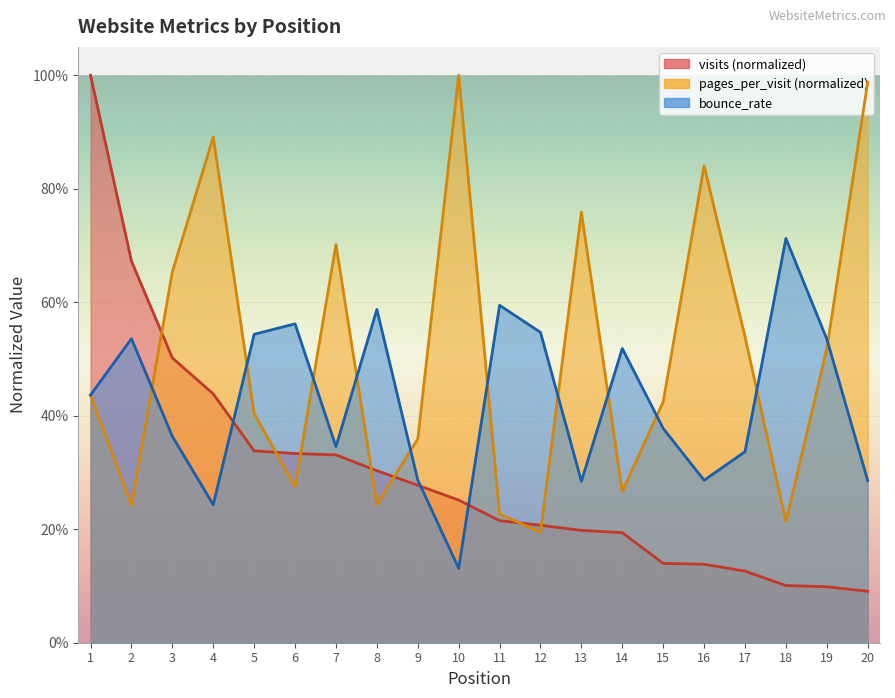

Which series has the largest total across all categories?

pages_per_visit